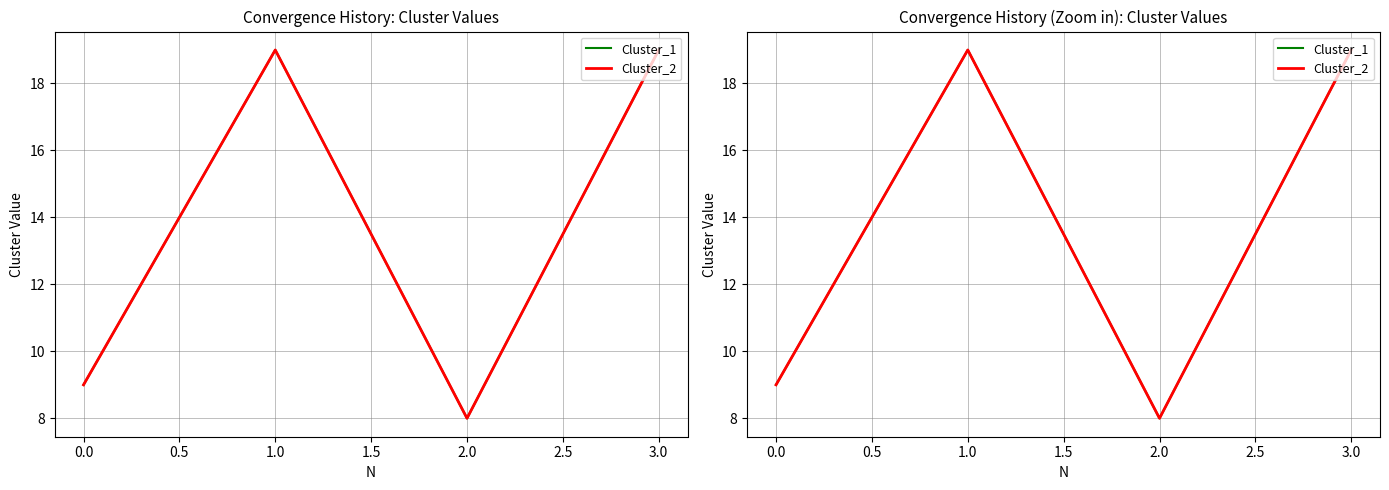

What are all the series names shown in the legend?

Cluster_1, Cluster_2